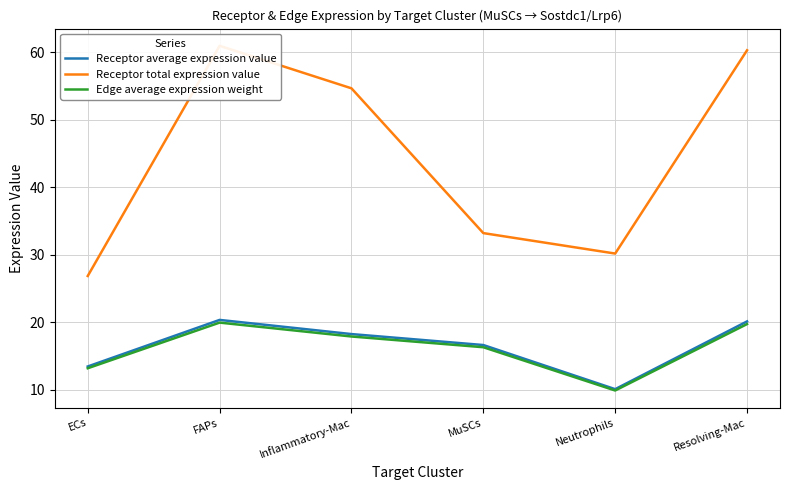

How many lines are shown in the chart?

3